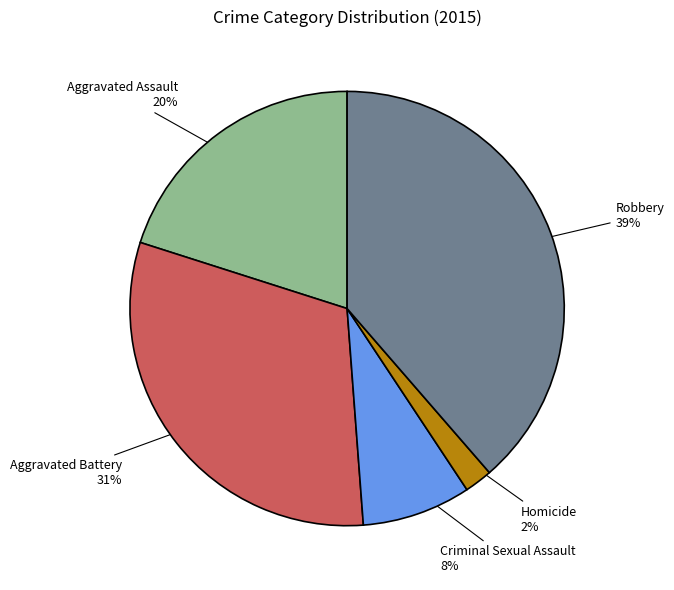

Is there a majority slice in this chart?

No